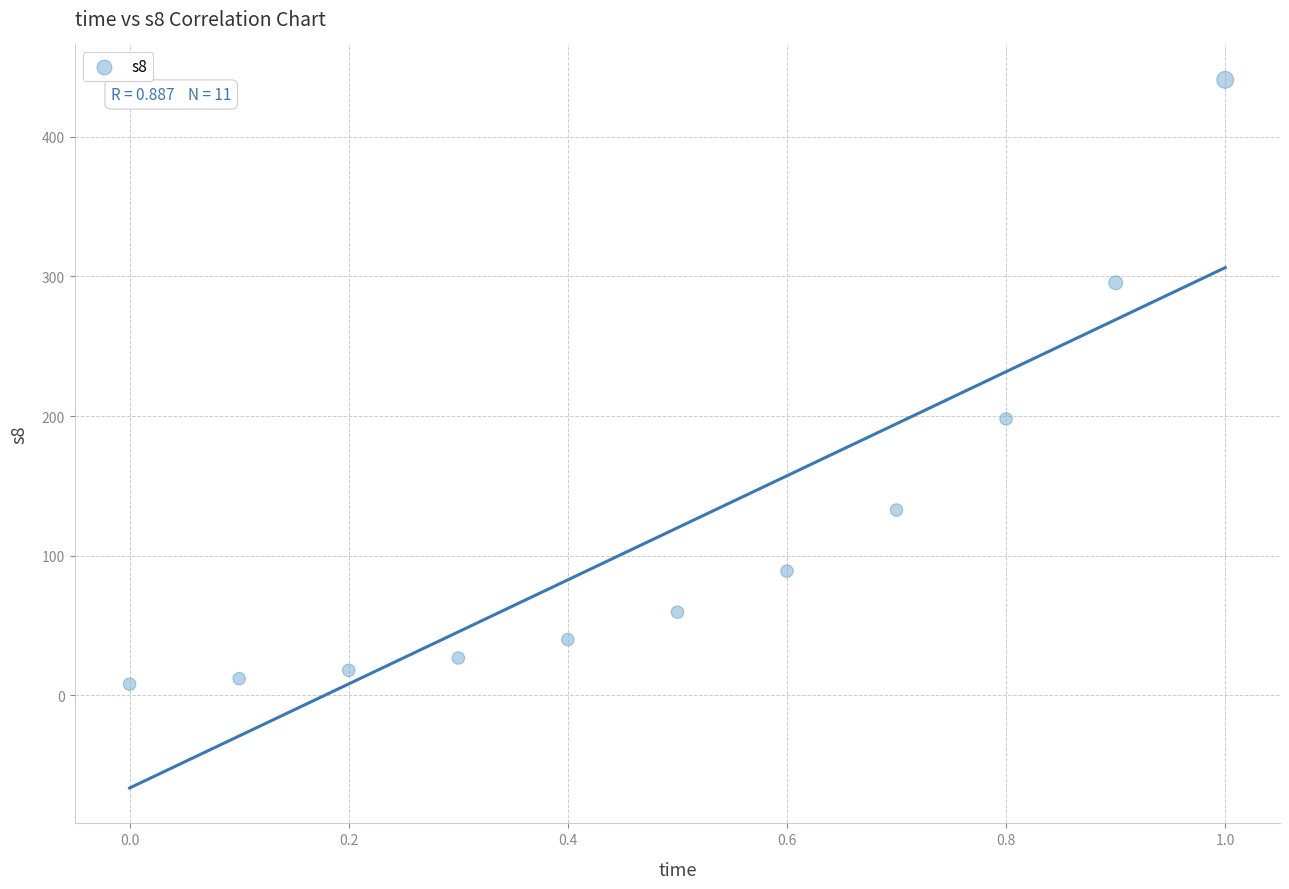

What is the range of X values (max minus min)?

1.0